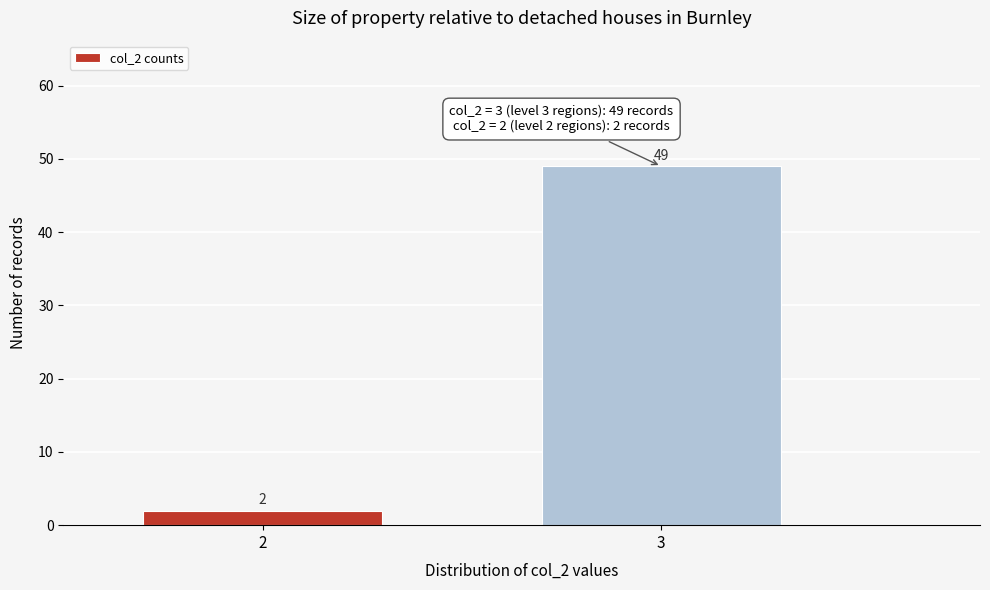

Reading right to left, extract all data points from this chart.

3=49	2=2